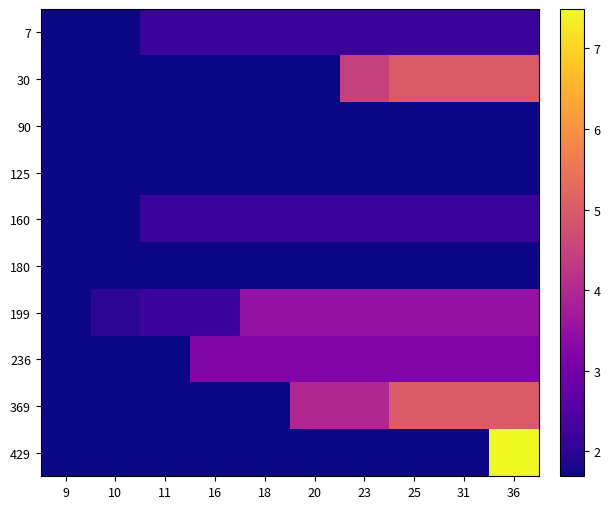

Which series has the largest total across all categories?

369